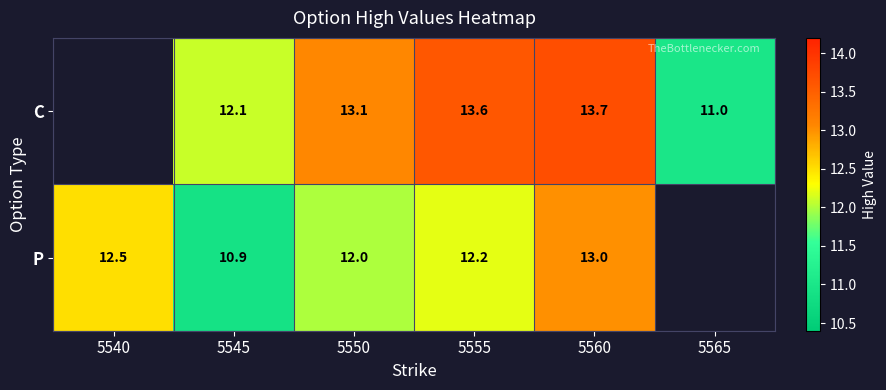

Between 5550 and 5560, which series saw the biggest shift?

P